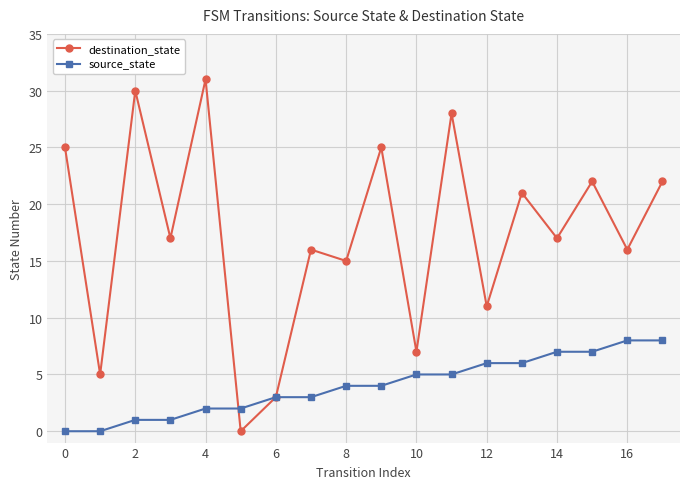

Which series has the widest spread of values?

destination_state